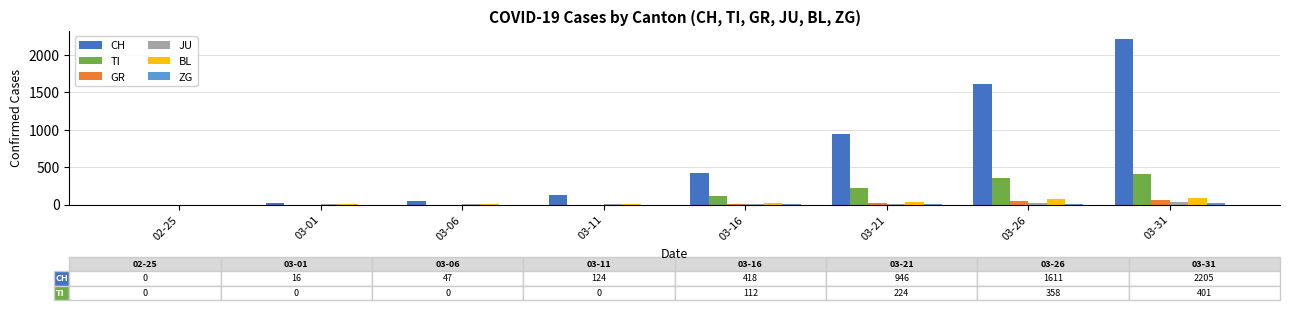

What is the greatest value displayed?

2205